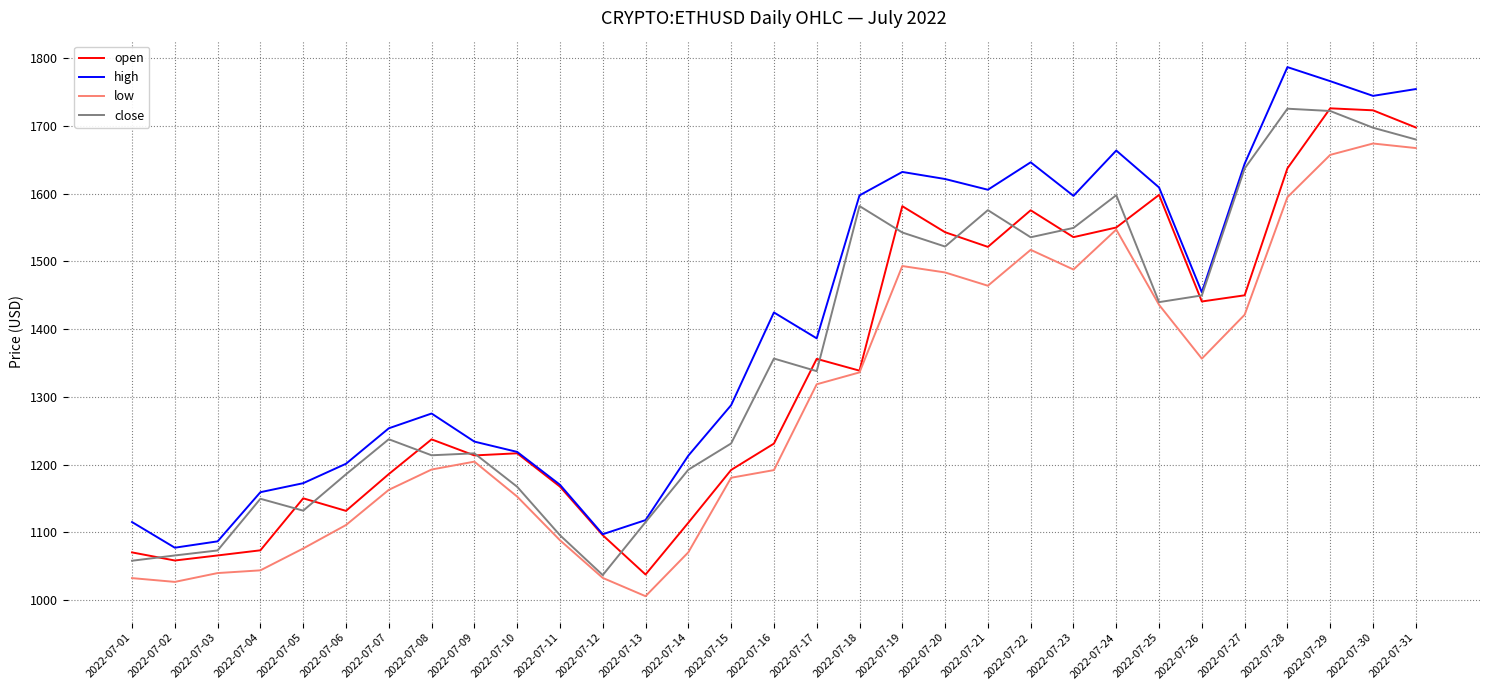

What are all the series names shown in the legend?

open, high, low, close